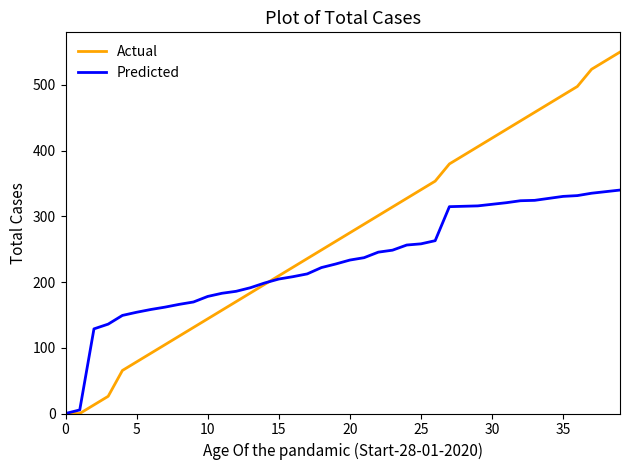

Which series has the largest total across all categories?

Actual